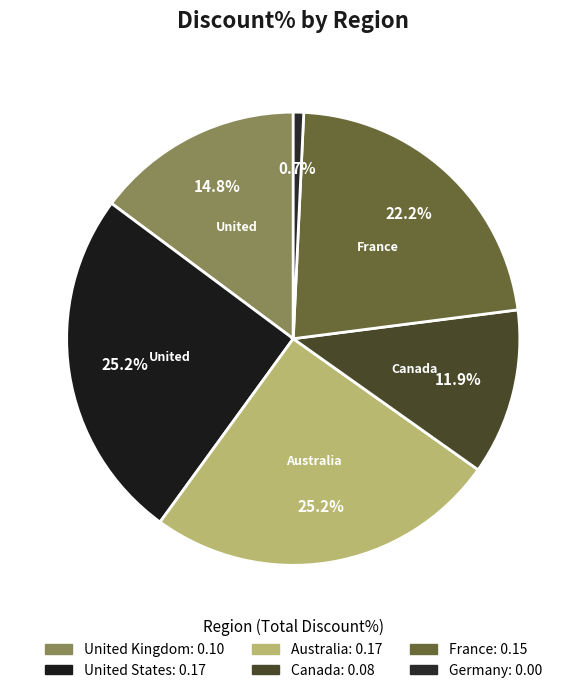

How many segments does this pie chart have?

6